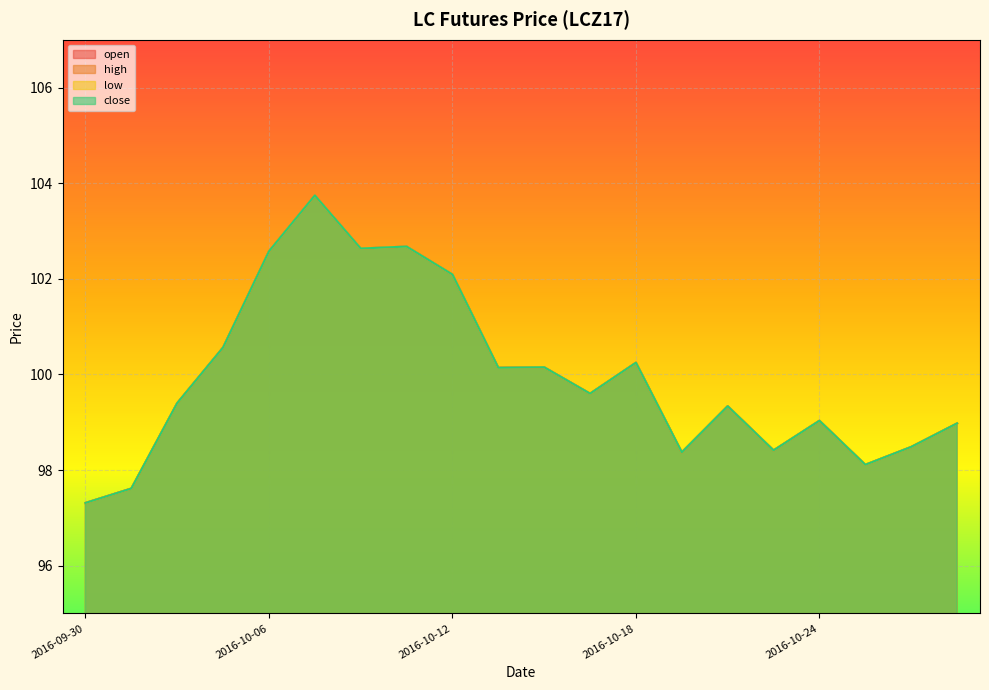

What is the label of the 13th point from the right?

2016-10-11